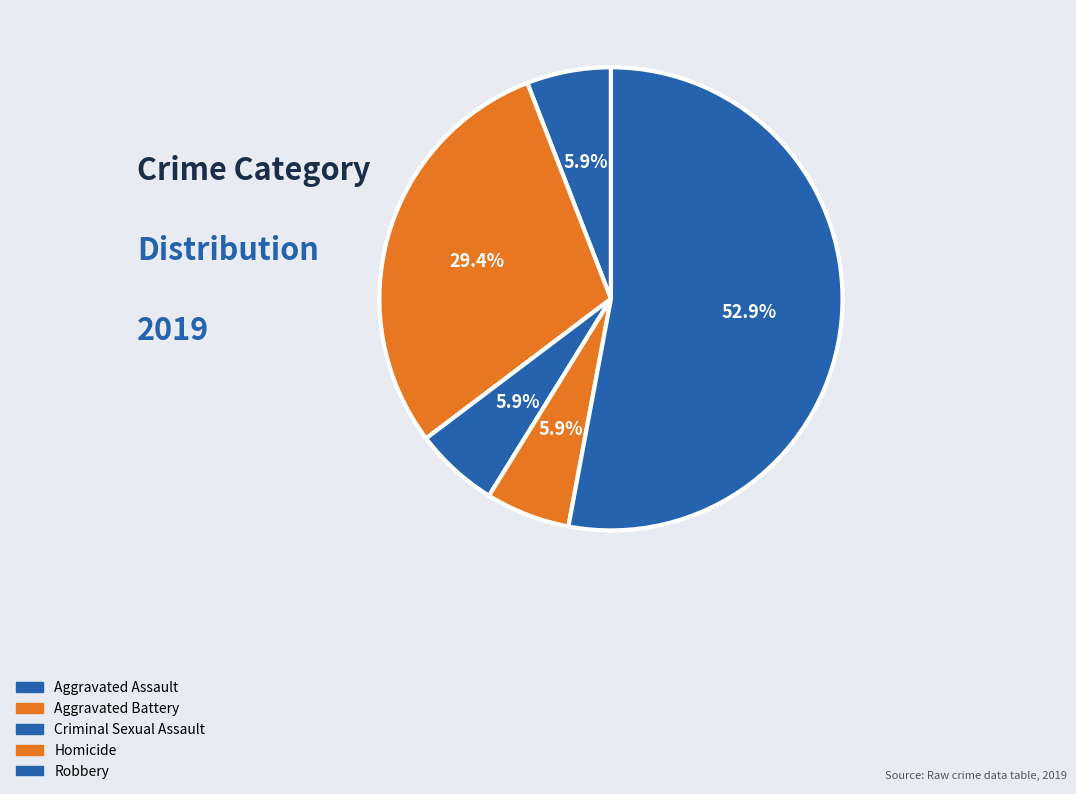

What is the ratio of the value at Aggravated Assault to the value at Robbery?

0.1